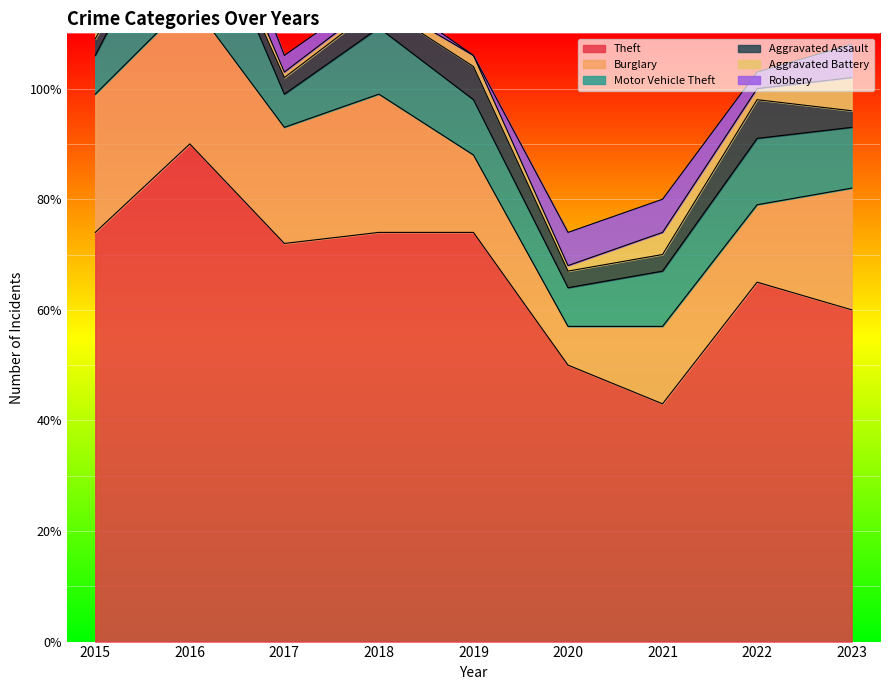

Reading right to left, what are all the values shown in this chart?

Theft: 60	65	43	50	74	74	72	90	74
Burglary: 22	14	14	7	14	25	21	26	25
Motor Vehicle Theft: 11	12	10	7	10	12	6	23	7
Aggravated Assault: 3	7	3	3	6	4	3	1	3
Aggravated Battery: 6	2	4	1	2	1	1	3	5
Robbery: 6	3	6	6	0	2	3	7	0